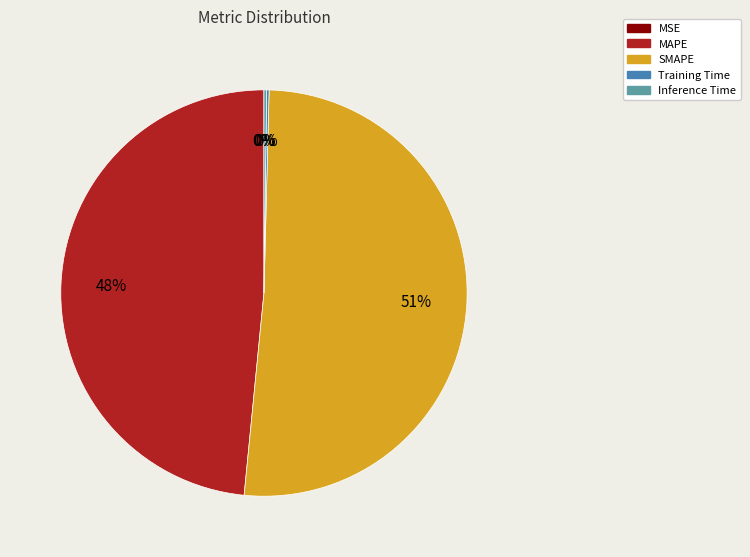

True or false: MAPE accounts for 41% of the total.

False